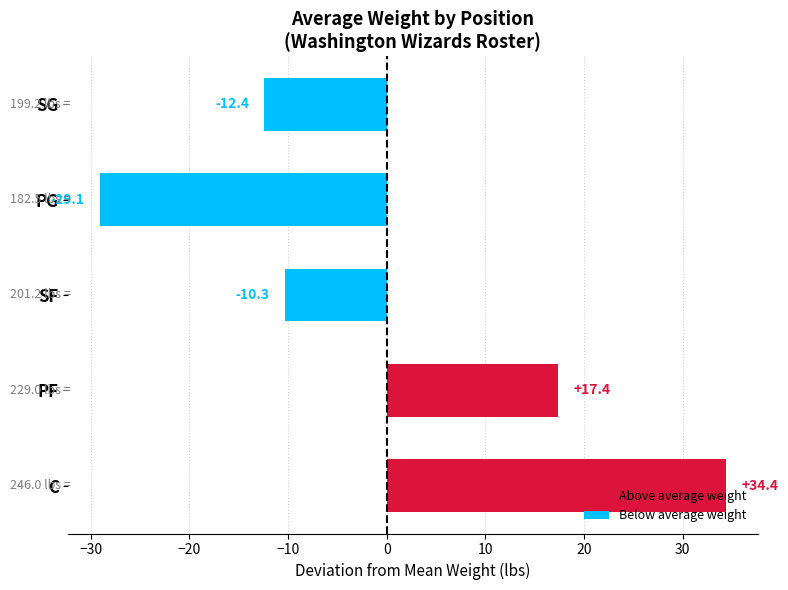

What is the approximate value at PF?

17.4